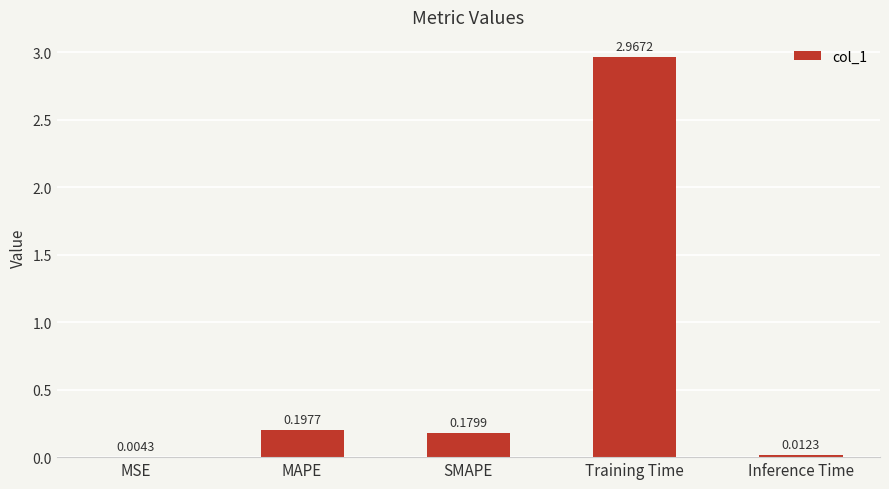

What is the sum of all values?

3.4